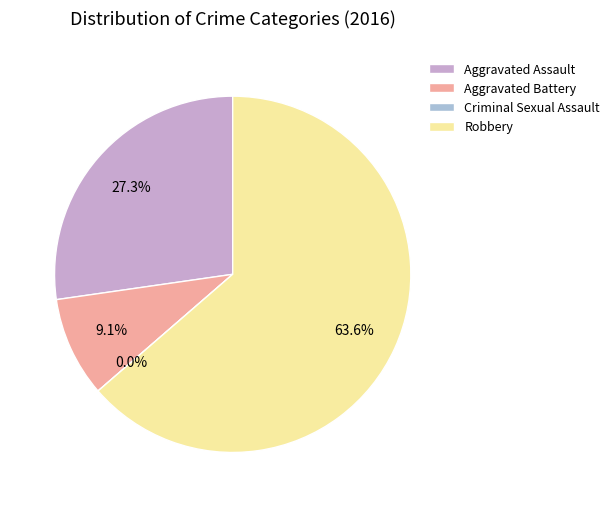

Which slice represents more than half of the pie?

Robbery